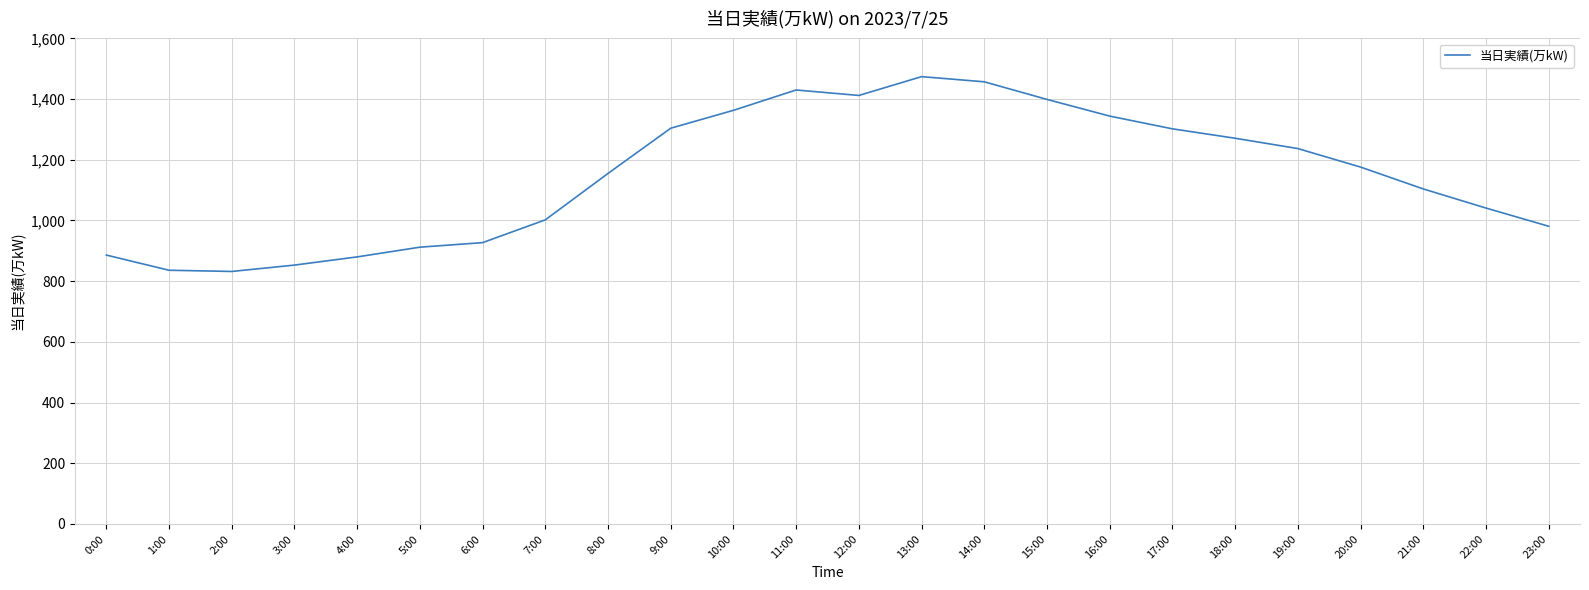

True or false: the data shows 1474 at 13:00.

True